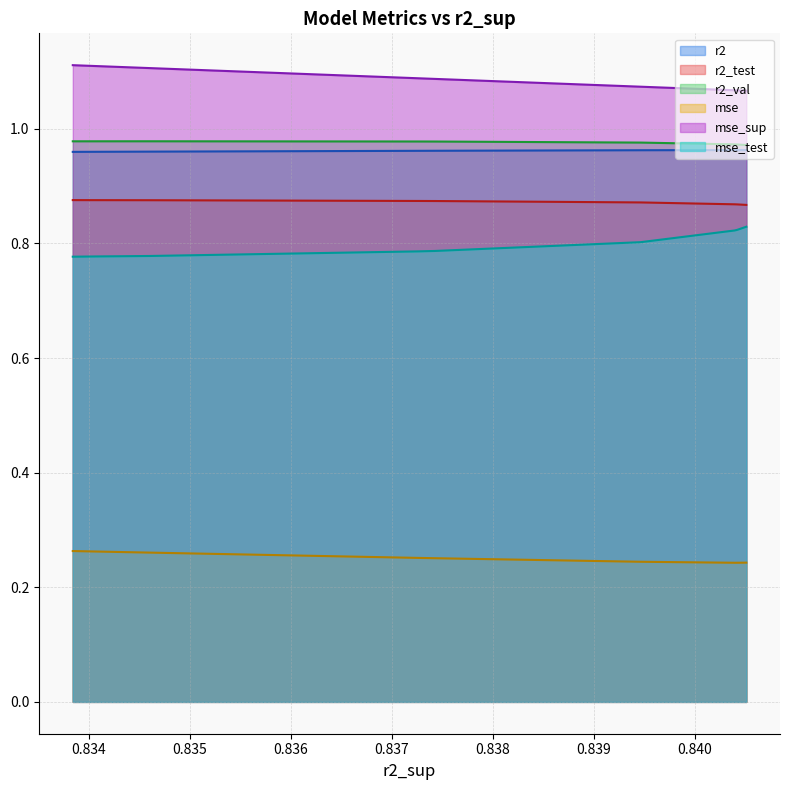

True or false: mse_test and mse cross at least once.

False